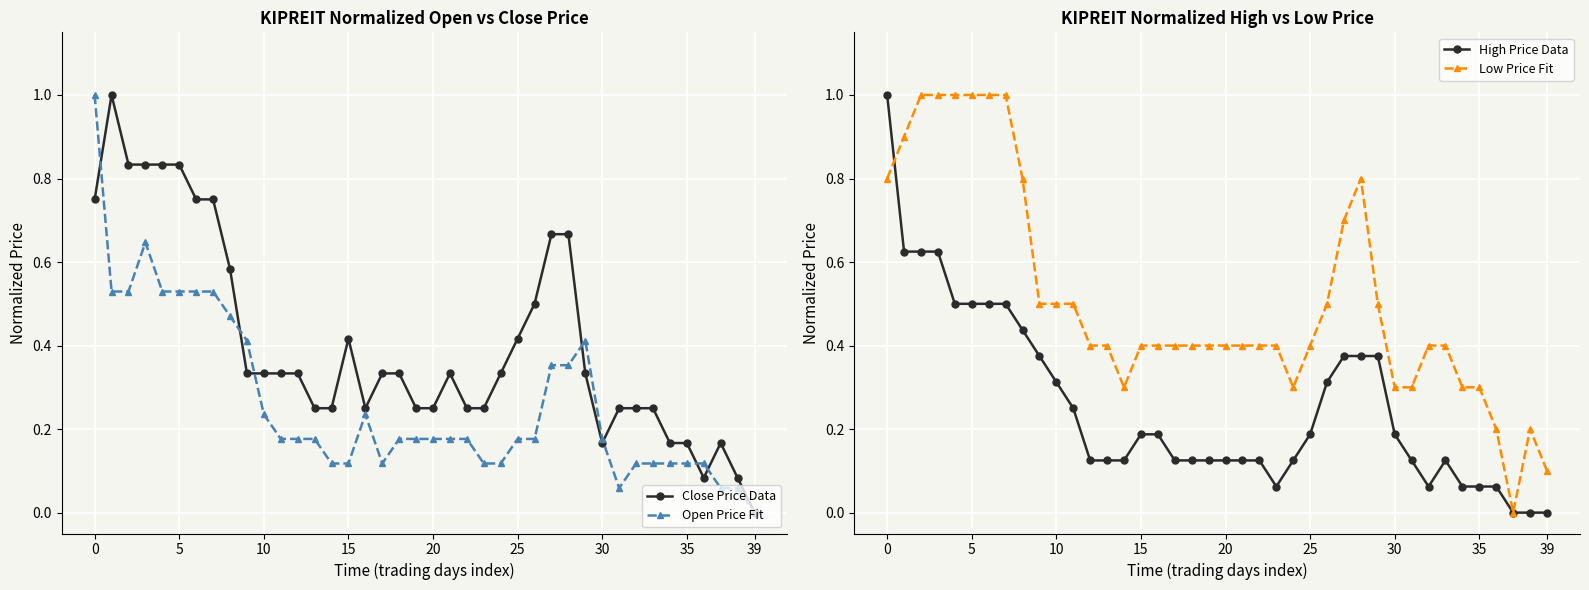

Reading right to left, transcribe all the data shown in this chart.

Close Price Data: 0.0	0.1	0.2	0.1	0.2	0.2	0.2	0.2	0.2	0.2	0.3	0.7	0.7	0.5	0.4	0.3	0.2	0.2	0.3	0.2	0.2	0.3	0.3	0.2	0.4	0.2	0.2	0.3	0.3	0.3	0.3	0.6	0.8	0.8	0.8	0.8	0.8	0.8	1.0	0.8
Open Price Fit: 0.0	0.1	0.1	0.1	0.1	0.1	0.1	0.1	0.1	0.2	0.4	0.4	0.4	0.2	0.2	0.1	0.1	0.2	0.2	0.2	0.2	0.2	0.1	0.2	0.1	0.1	0.2	0.2	0.2	0.2	0.4	0.5	0.5	0.5	0.5	0.5	0.6	0.5	0.5	1.0
High Price Data: 0.0	0.0	0.0	0.1	0.1	0.1	0.1	0.1	0.1	0.2	0.4	0.4	0.4	0.3	0.2	0.1	0.1	0.1	0.1	0.1	0.1	0.1	0.1	0.2	0.2	0.1	0.1	0.1	0.2	0.3	0.4	0.4	0.5	0.5	0.5	0.5	0.6	0.6	0.6	1.0
Low Price Fit: 0.1	0.2	0.0	0.2	0.3	0.3	0.4	0.4	0.3	0.3	0.5	0.8	0.7	0.5	0.4	0.3	0.4	0.4	0.4	0.4	0.4	0.4	0.4	0.4	0.4	0.3	0.4	0.4	0.5	0.5	0.5	0.8	1.0	1.0	1.0	1.0	1.0	1.0	0.9	0.8